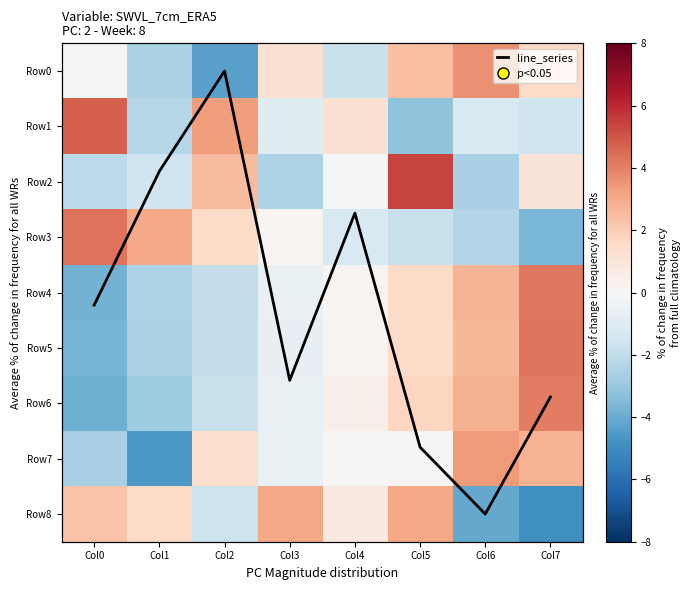

Rank the categories by Row6 value from highest to lowest.

Col7, Col6, Col5, Col4, Col3, Col2, Col1, Col0